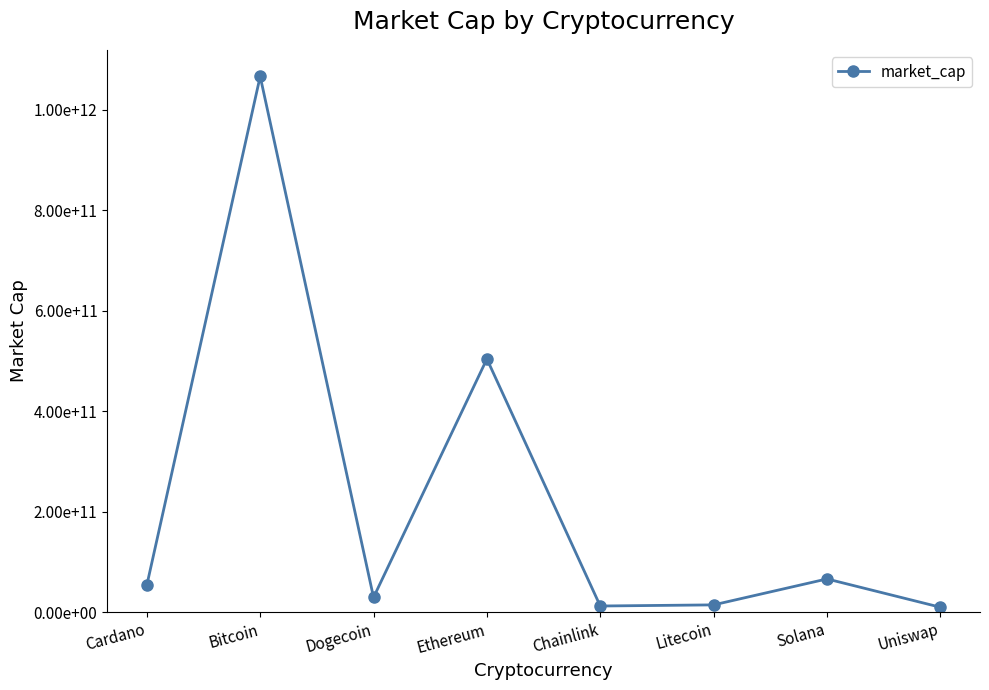

Does the chart have visible grid lines?

No